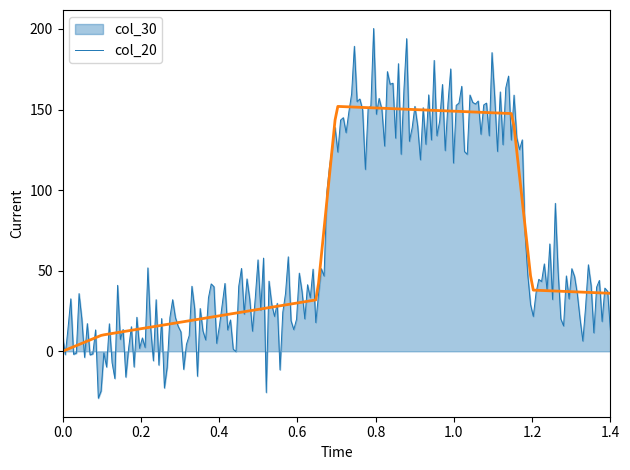

List the series in order of their peak value, lowest first.

col_20, col_30